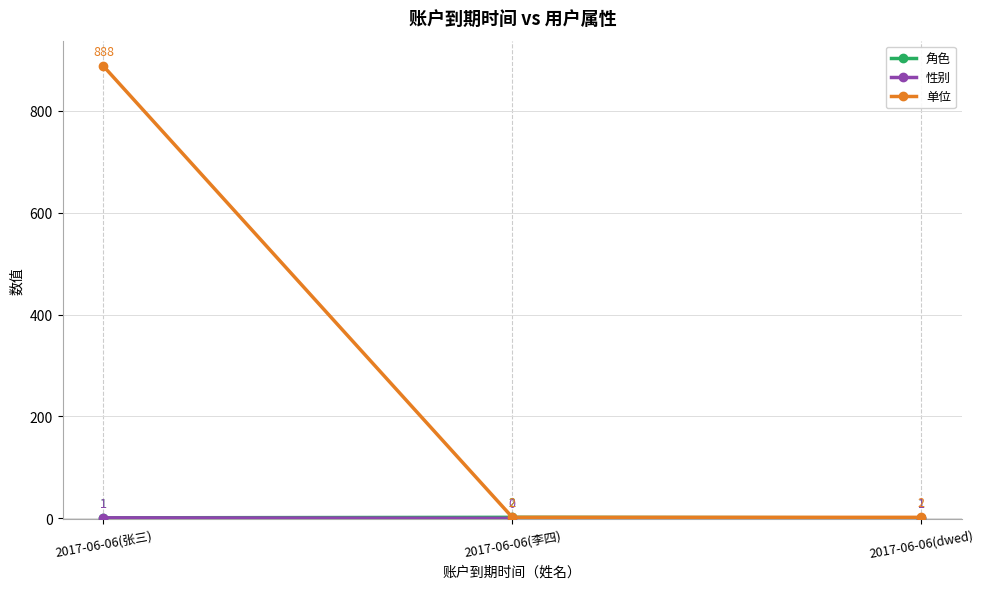

Which series has the largest total across all categories?

单位